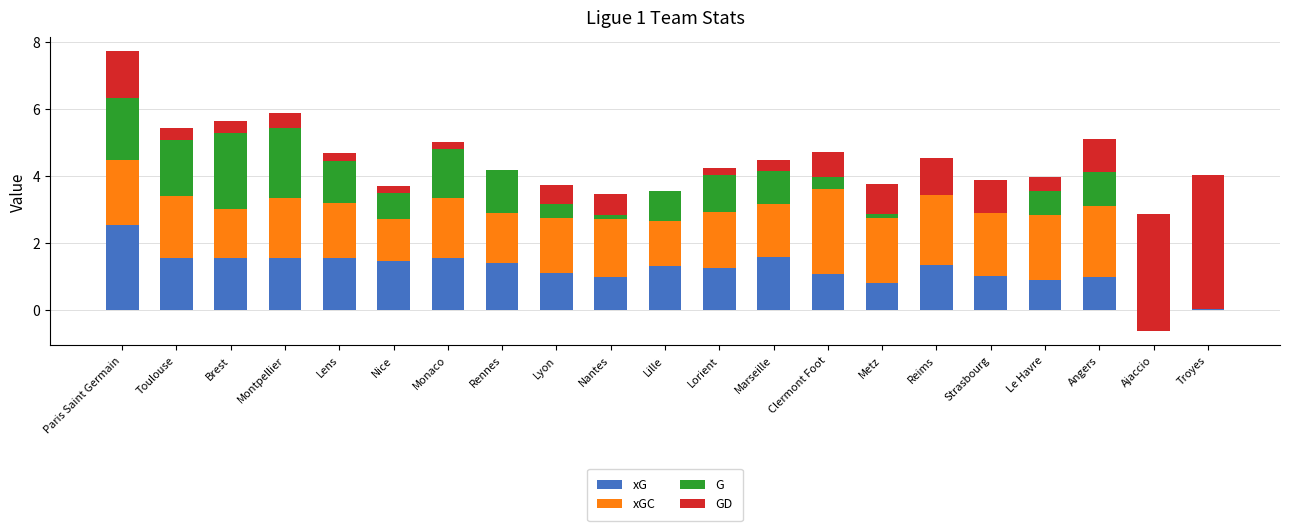

True or false: GD has a value of -0.1 at Marseille.

False